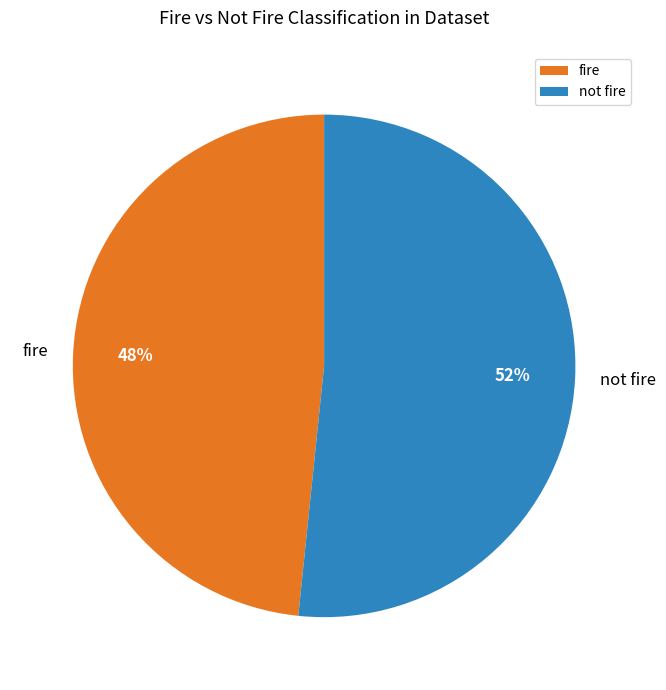

The not fire slice represents 44% of the pie. True or false?

False